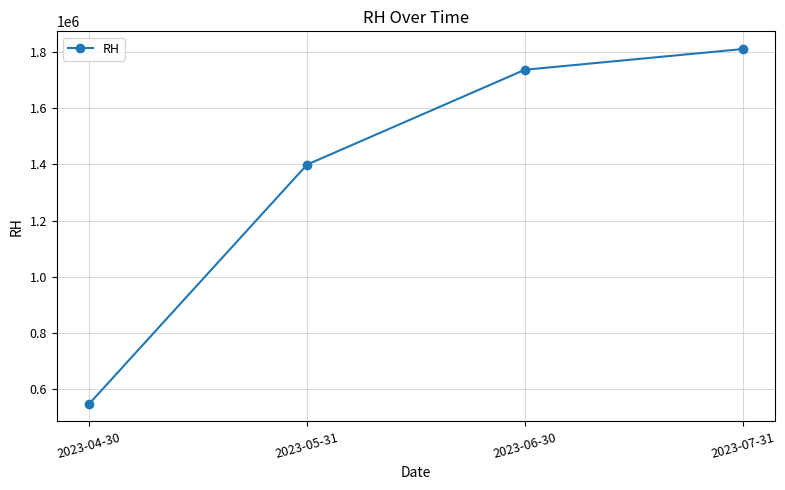

Reading left to right, extract all data points from this chart.

549500	1399000	1736000	1809500